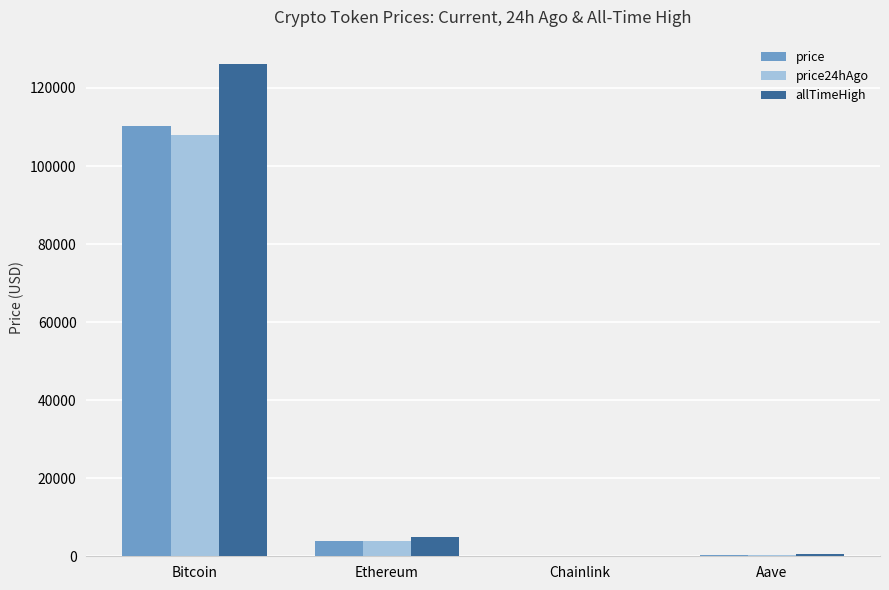

What is the sum of all allTimeHigh values?

131740.4